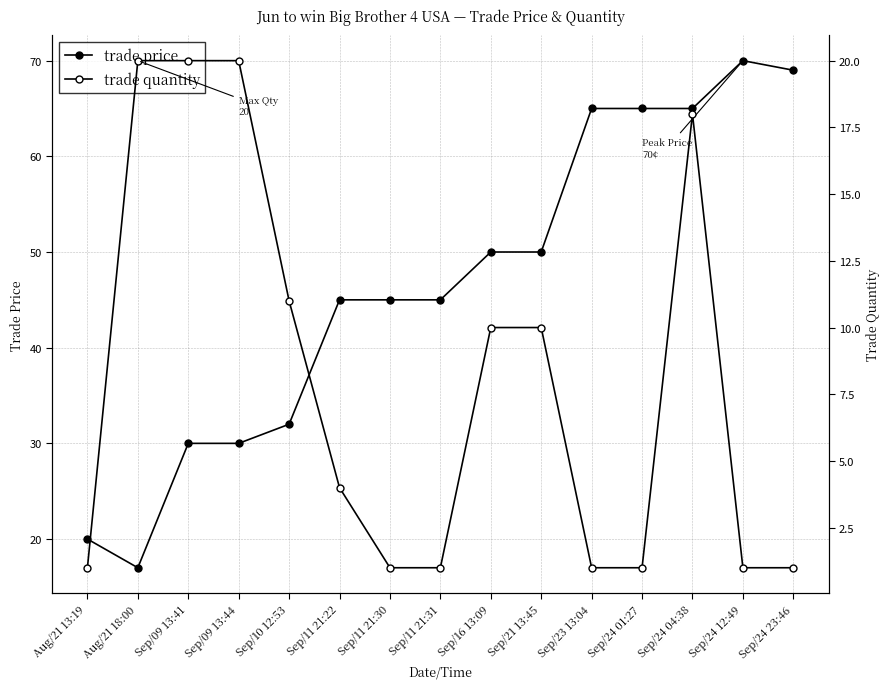

Which label corresponds to the smallest value in the chart?

Aug/21 13:19